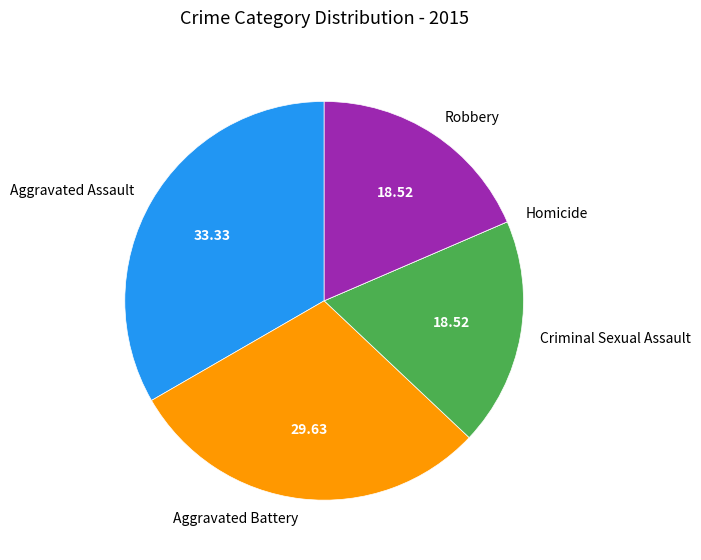

The Robbery slice represents 19% of the pie. True or false?

True